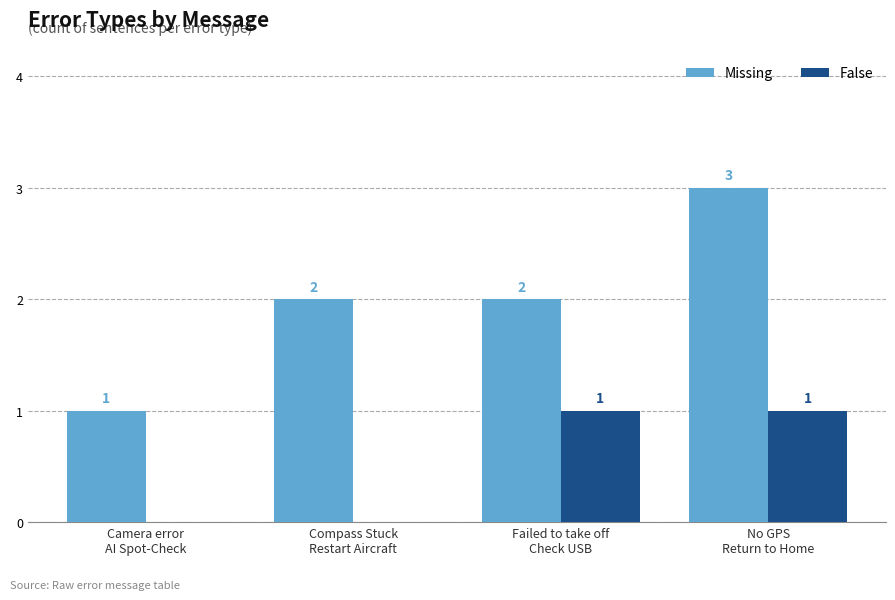

The value of Missing at No GPS
Return to Home is 3. True or false?

True